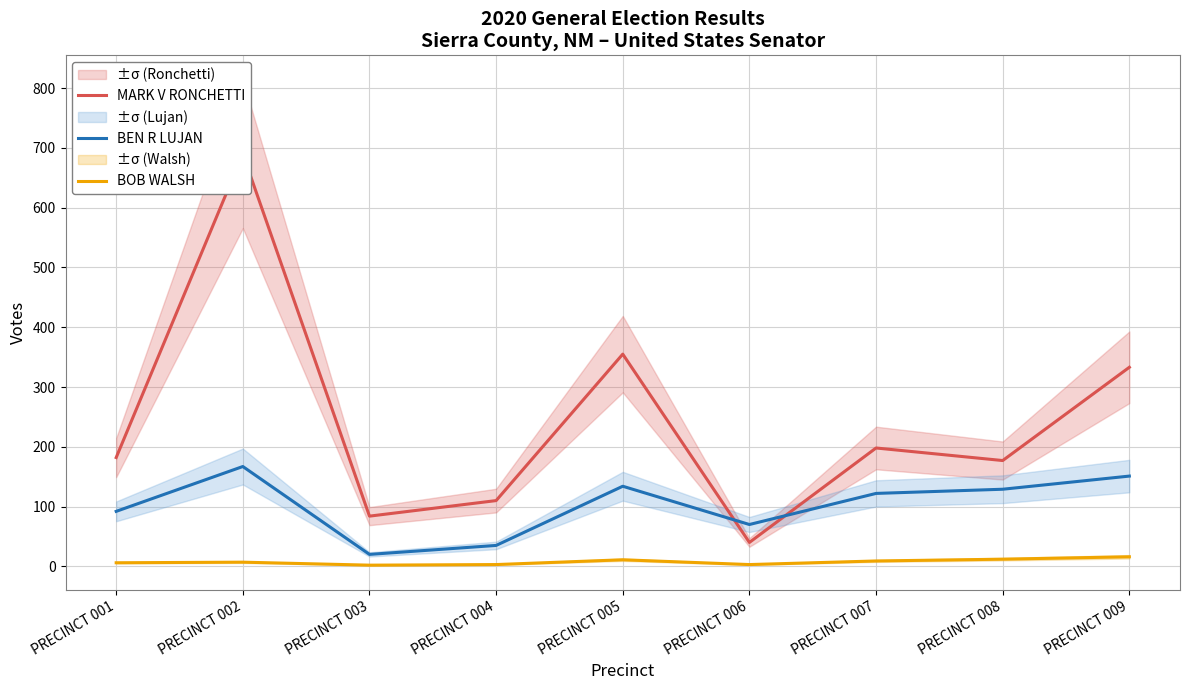

What is the value of the BOB WALSH point at the 3rd from the left?

2